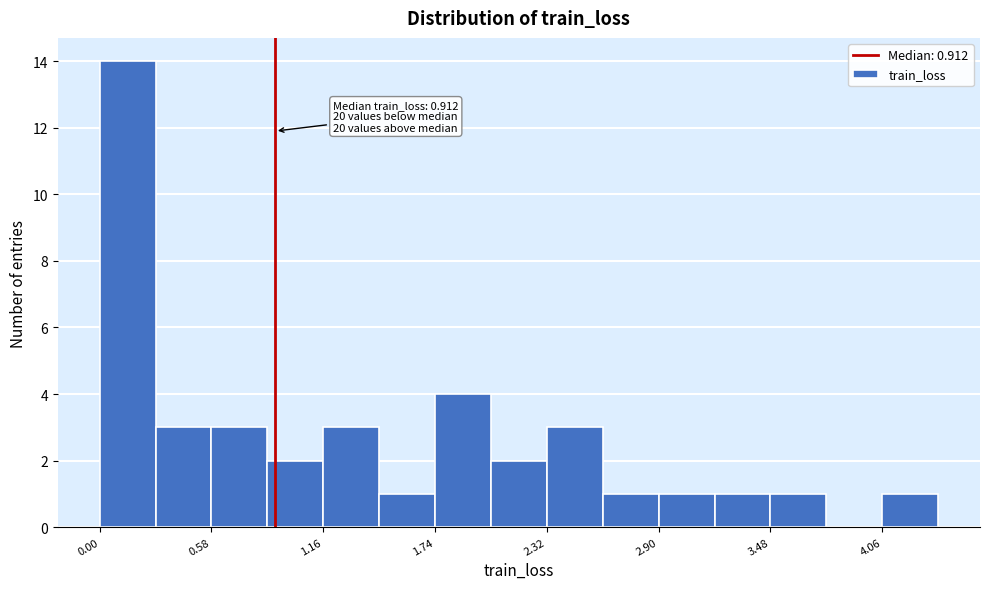

Read against the x-axis, roughly where is the centre of the tallest bar?

0.1